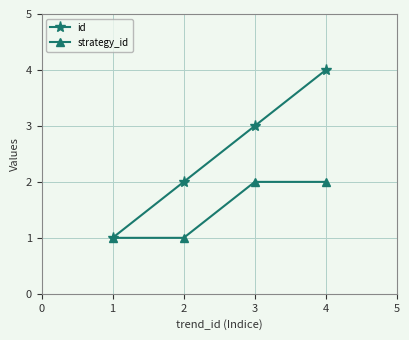

What is the value of the strategy_id point at the 1st from the left?

1